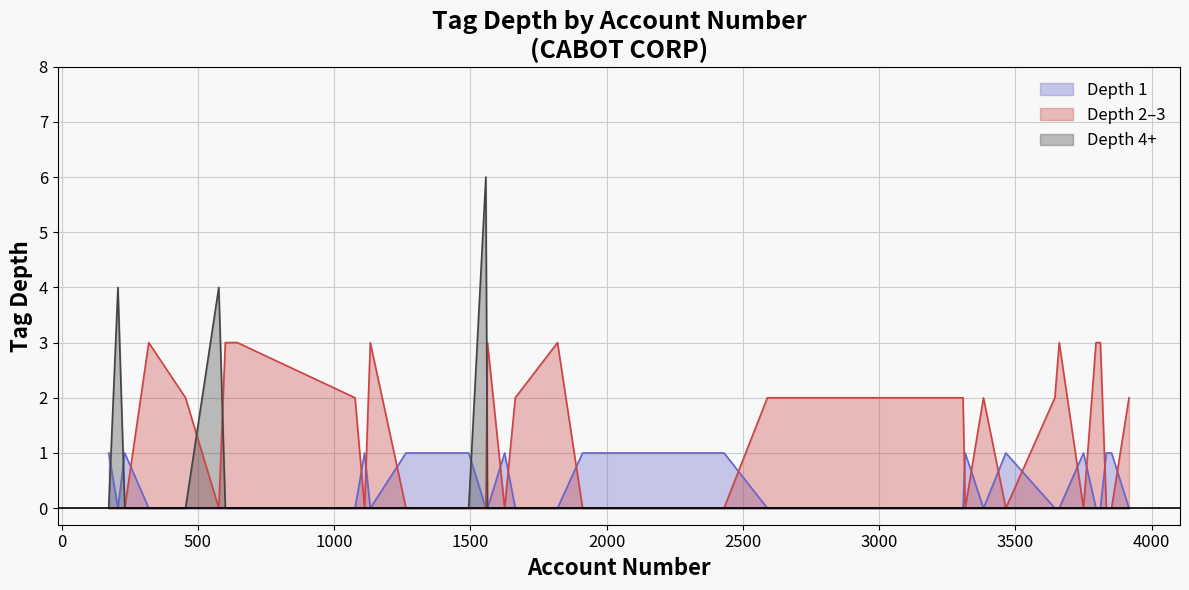

True or false: CashAndCashEquivalents and AccountsReceivable intersect in this chart.

False